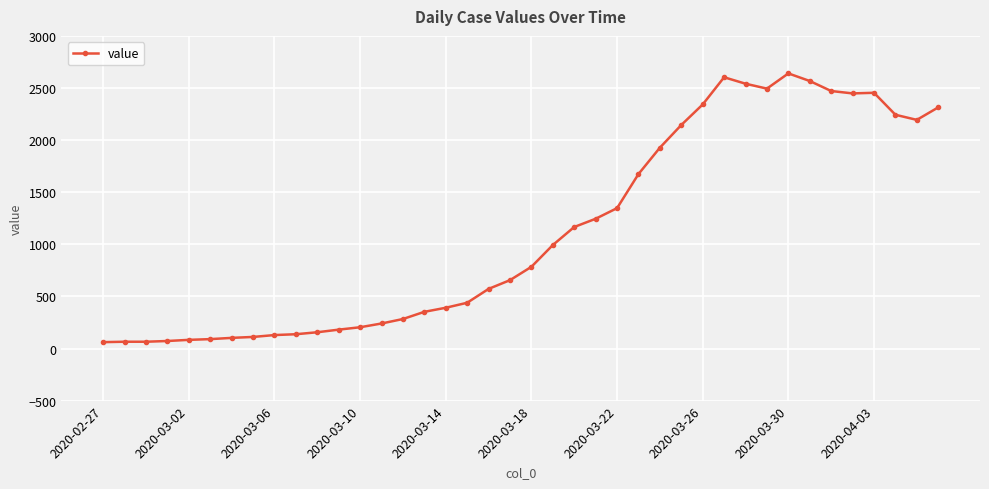

What is the maximum value shown in the chart?

2640